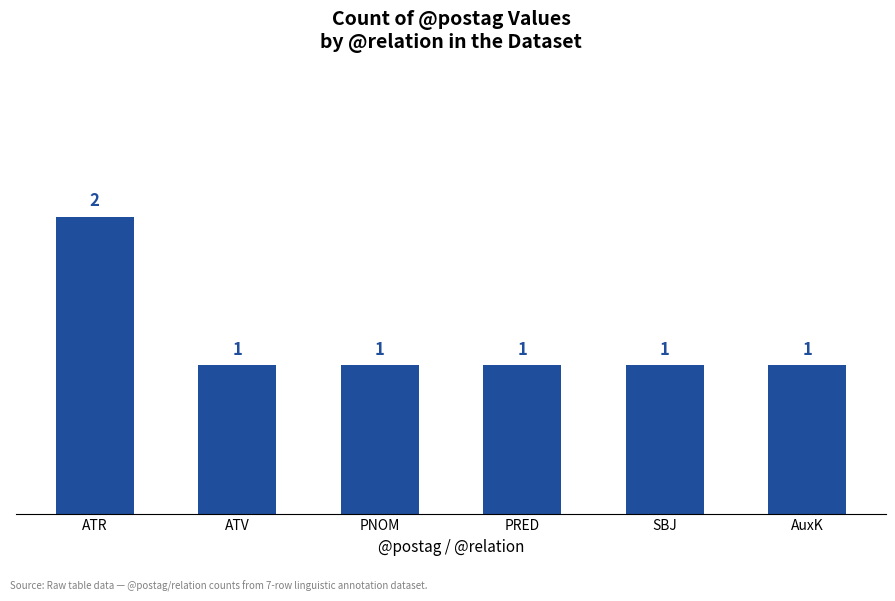

How many values are between 1 and 2?

6